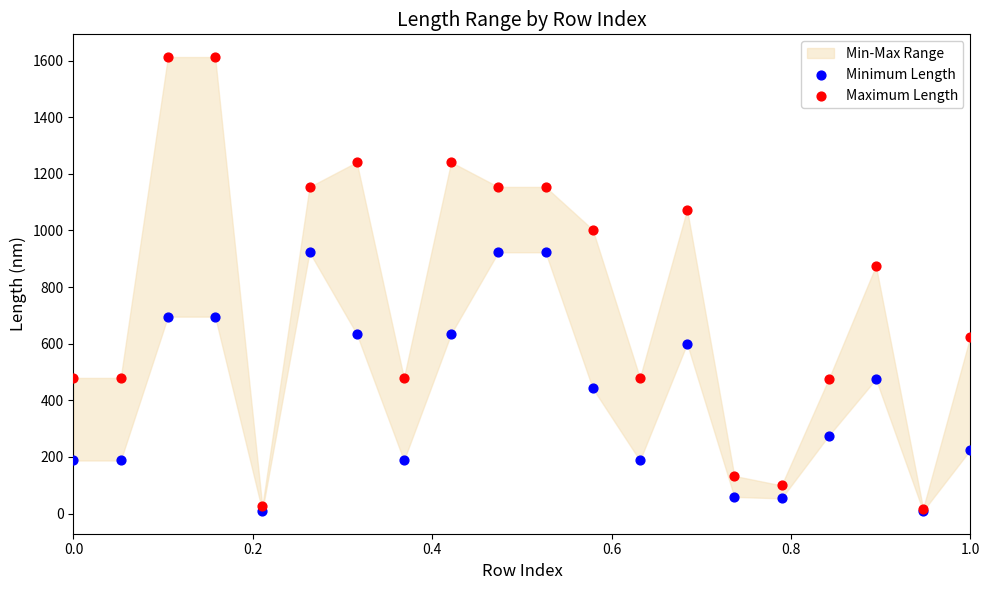

Across all series, what Y value is closest to 810?

875.0